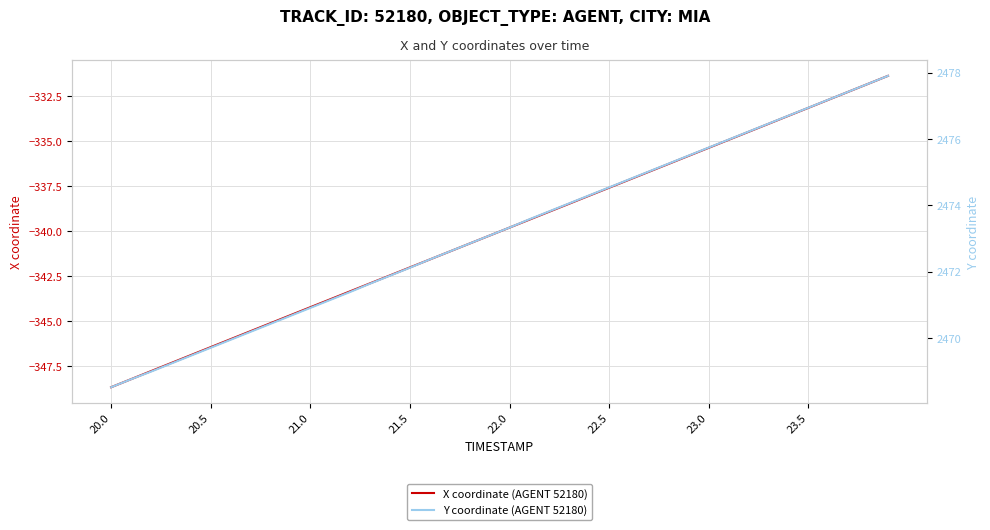

How many distinct data groups are displayed?

2